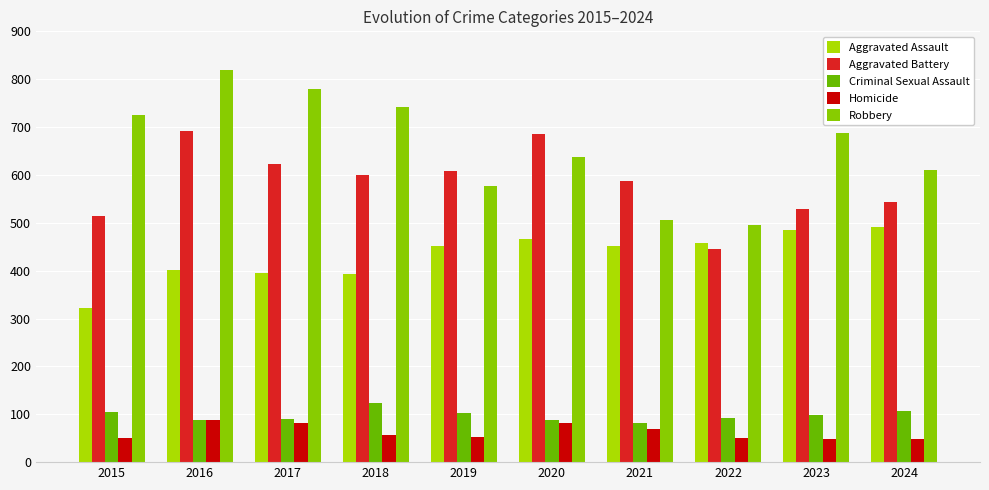

Is it true that Robbery equals 610 at 2024?

True